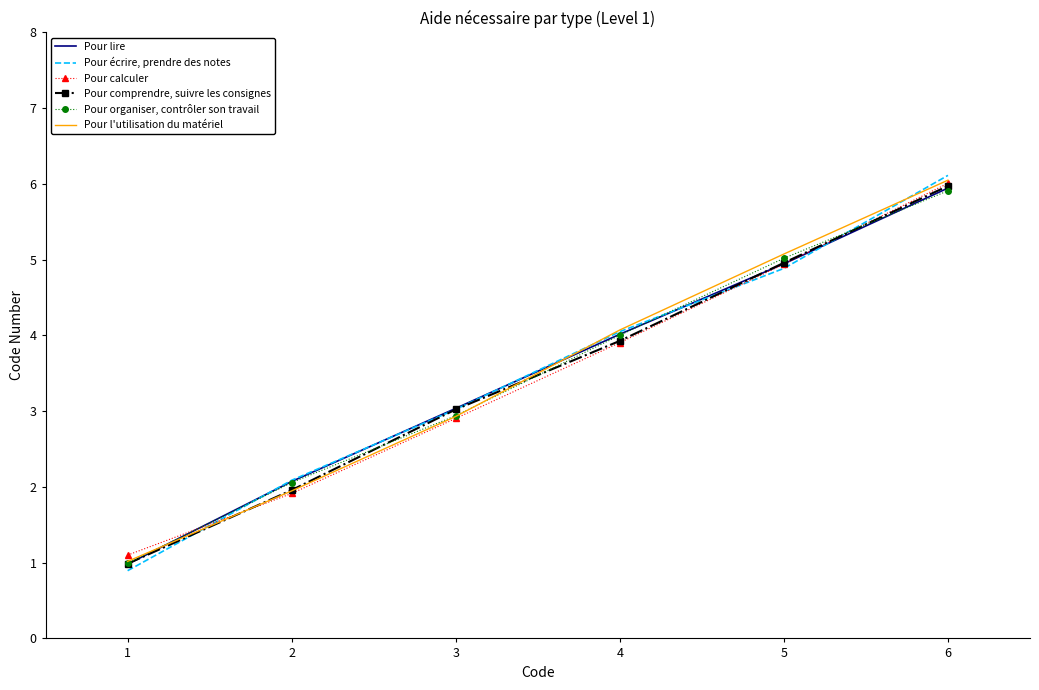

What is the lowest value of the Pour organiser, contrôler son travail series?

1.0